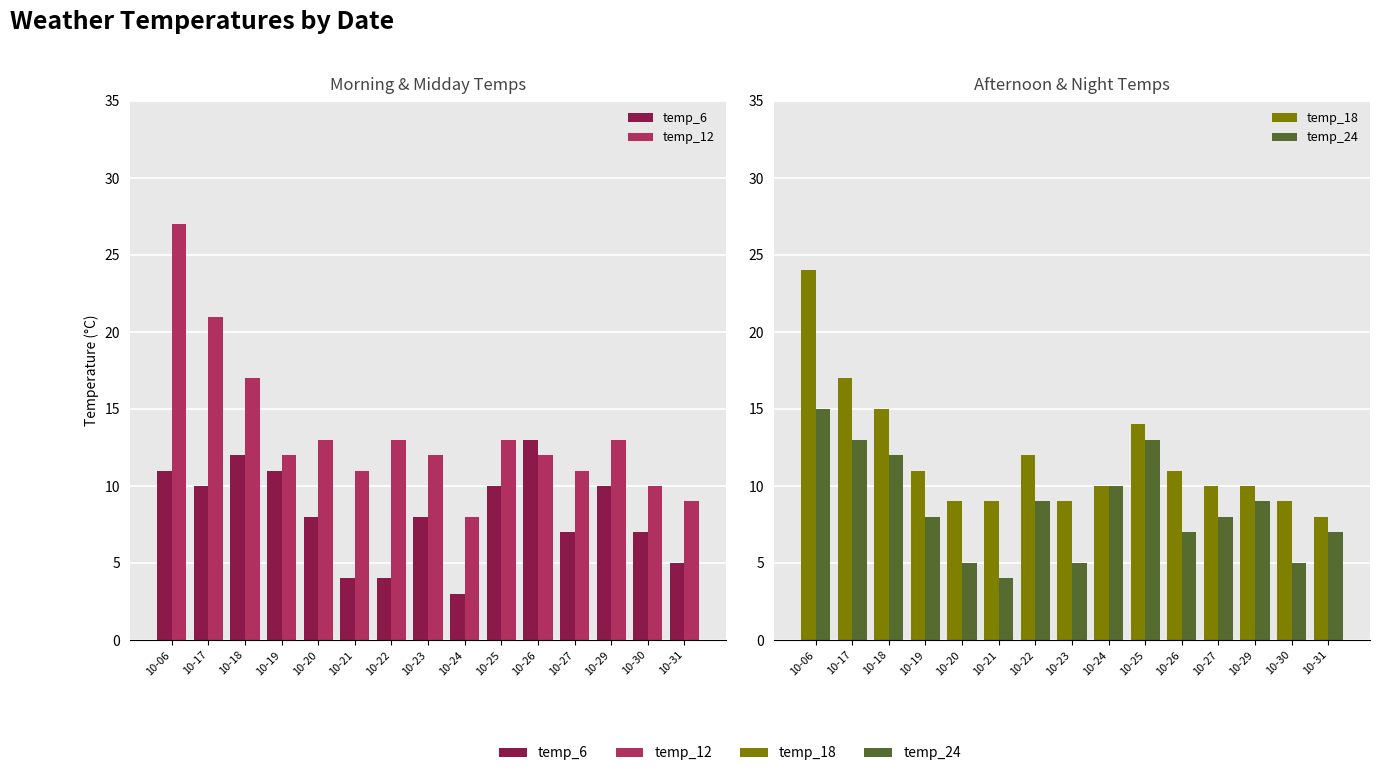

Which series has the largest total across all categories?

temp_12